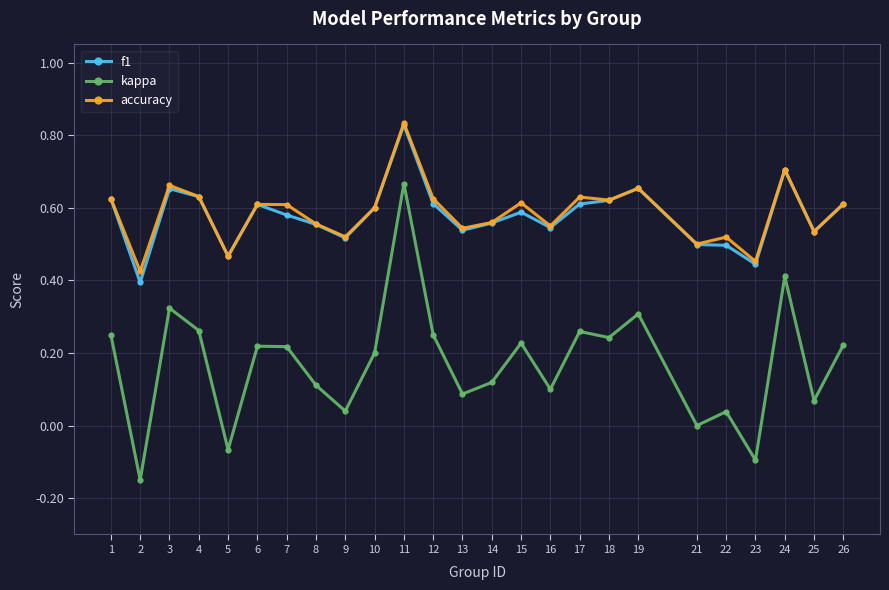

Which series changed the most between 19 and 24?

kappa